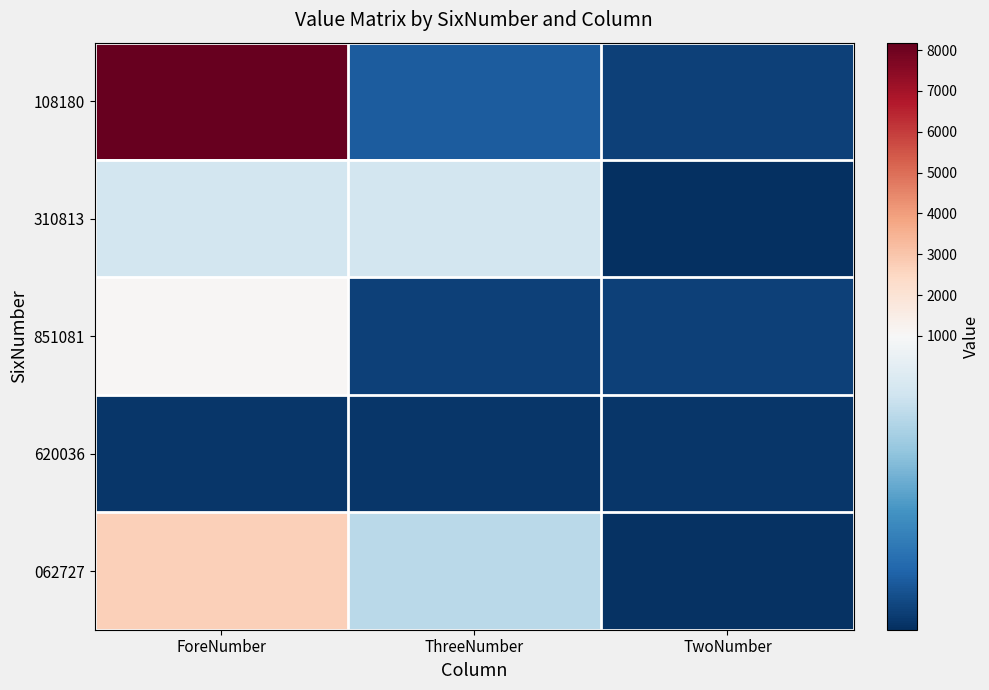

Between ThreeNumber and TwoNumber, which is larger?

ThreeNumber